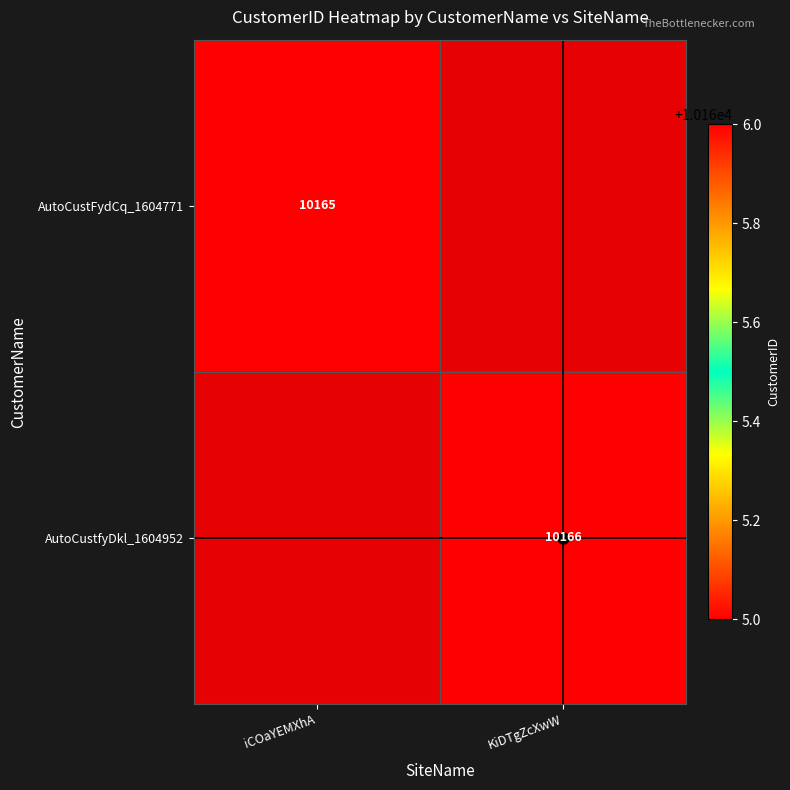

Count the number of categories in the chart.

2